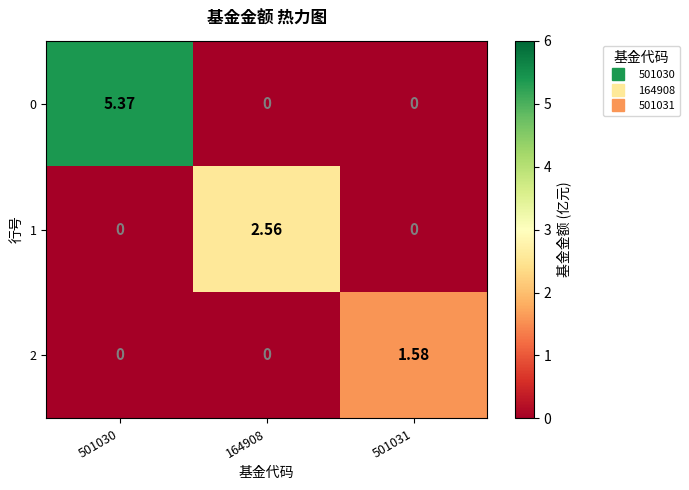

At which category is the sum across all series the highest?

501030